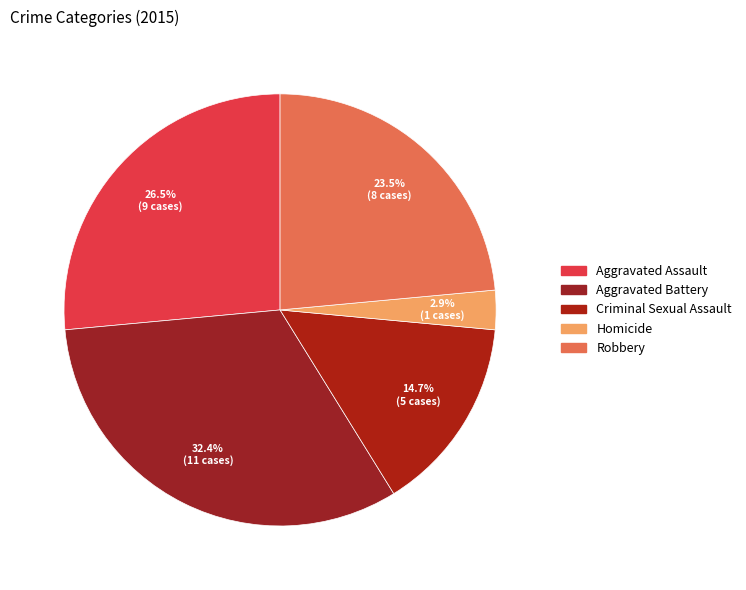

How many slices are in this pie chart?

5